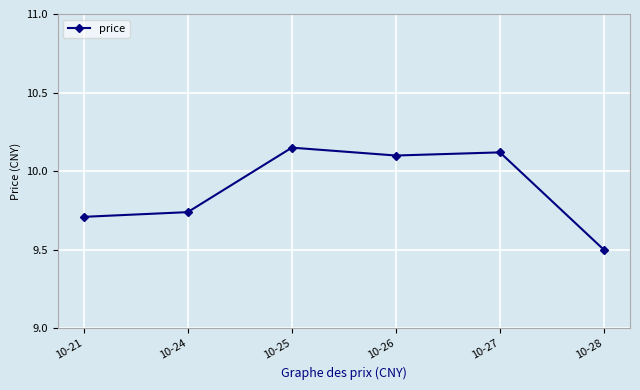

Is it true that the value at 10-25 is 3.5?

False